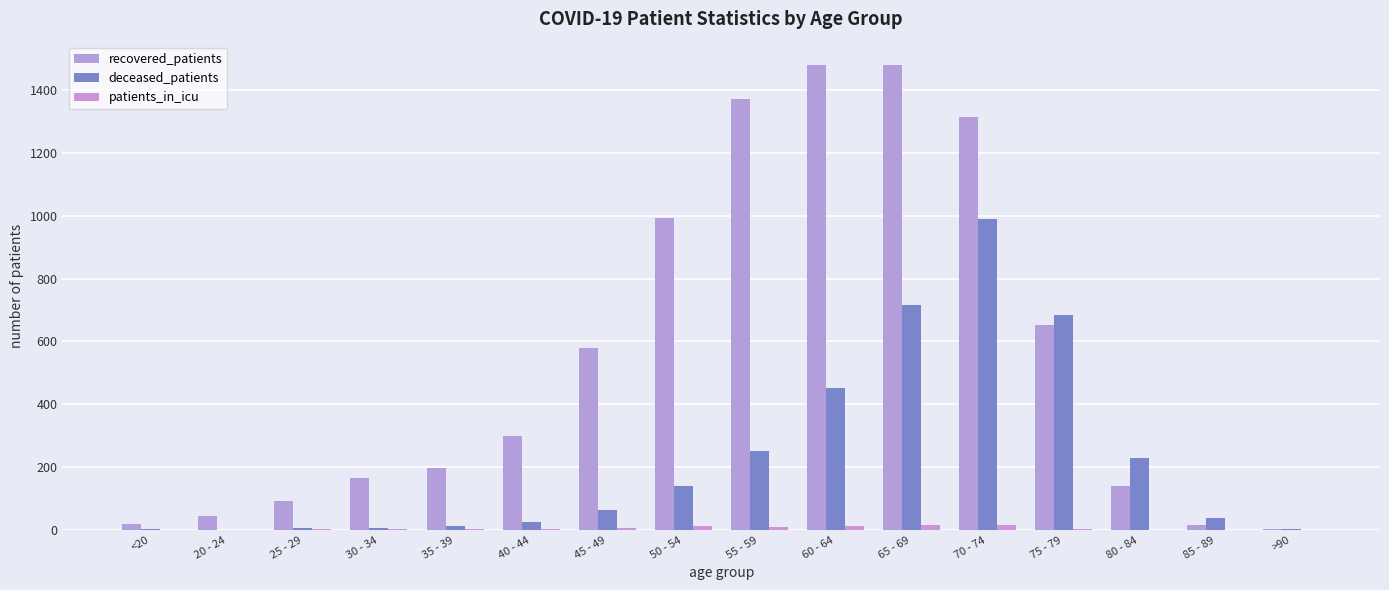

At 55 - 59, list the series in order from smallest to largest.

patients_in_icu, deceased_patients, recovered_patients